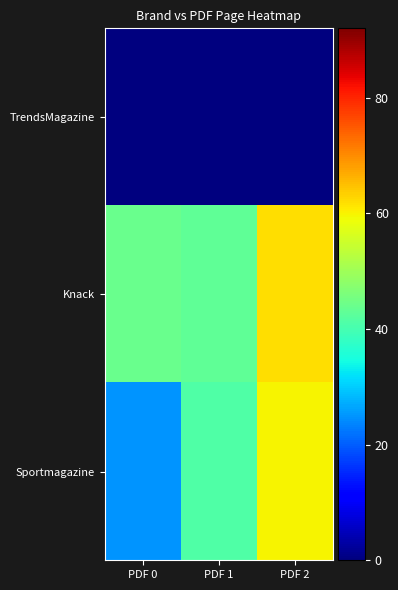

What is the total value across all series at PDF 1?

84